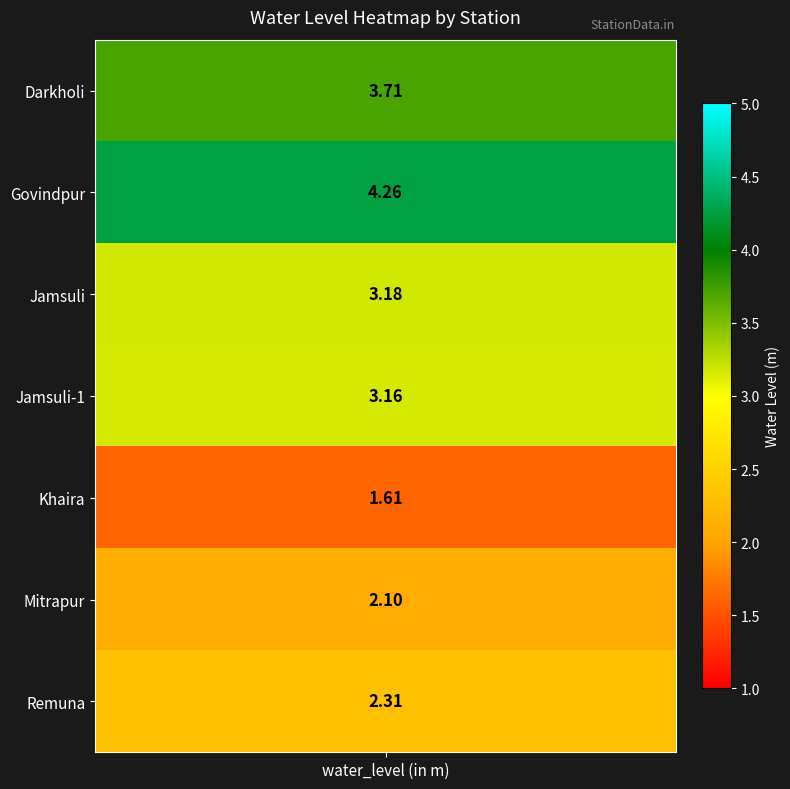

The chart shows a value of 5.5 at Jamsuli. True or false?

False